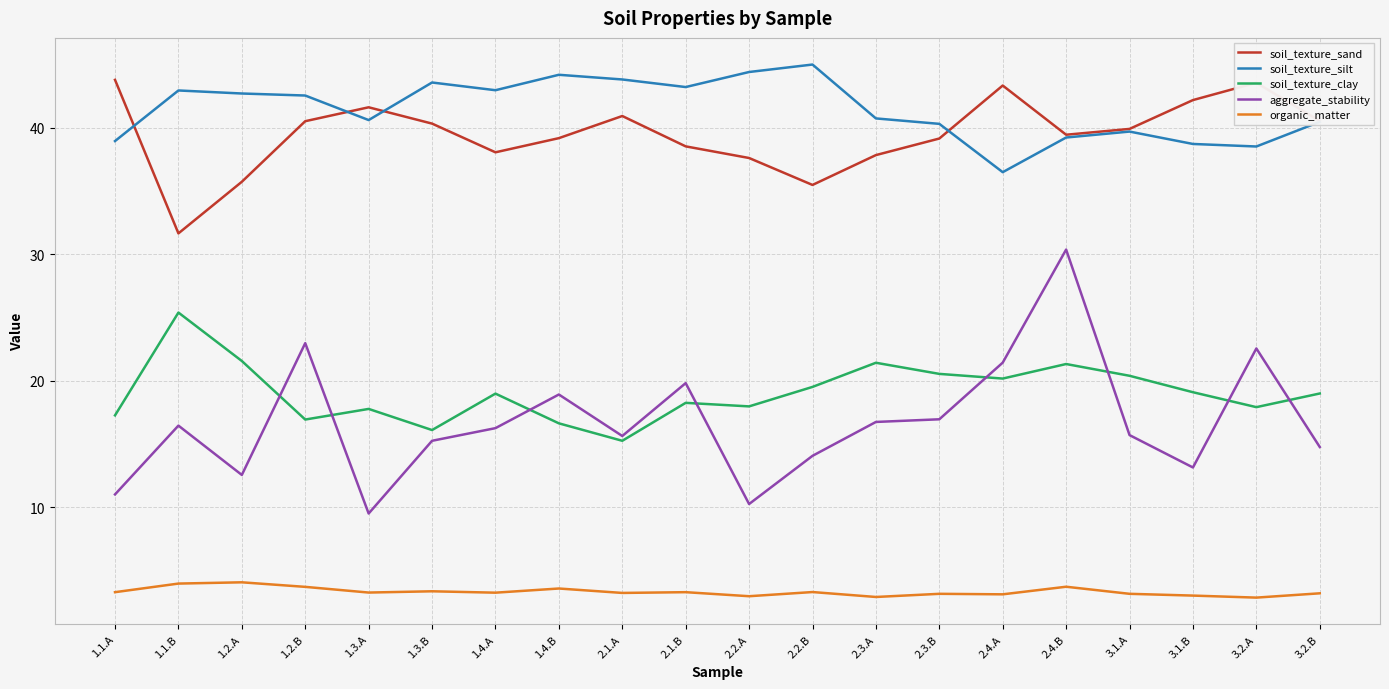

True or false: aggregate_stability and organic_matter intersect in this chart.

False